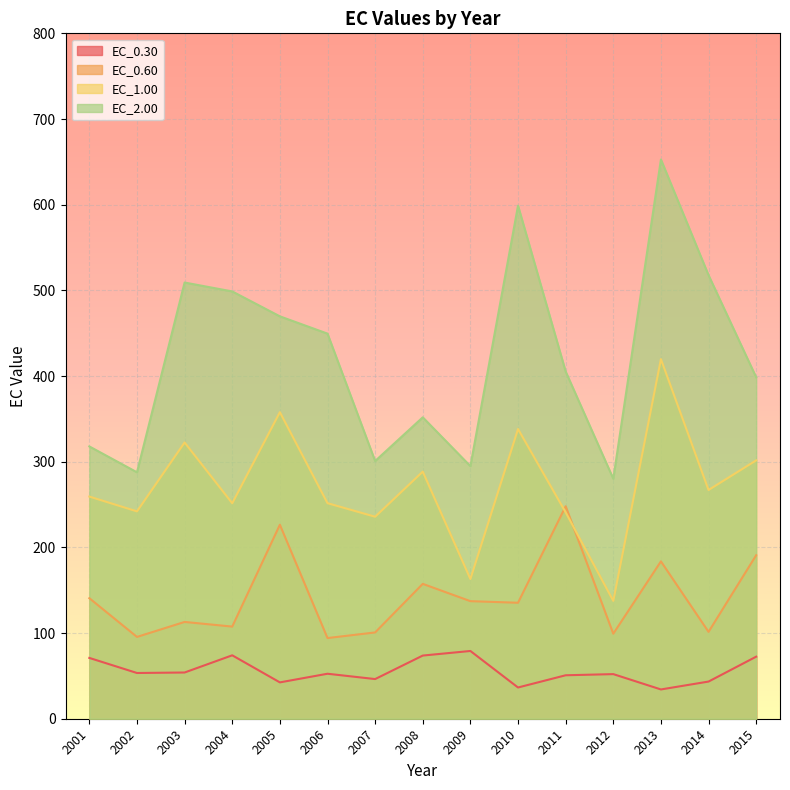

Which has a higher value, 2005 or 2014?

2014